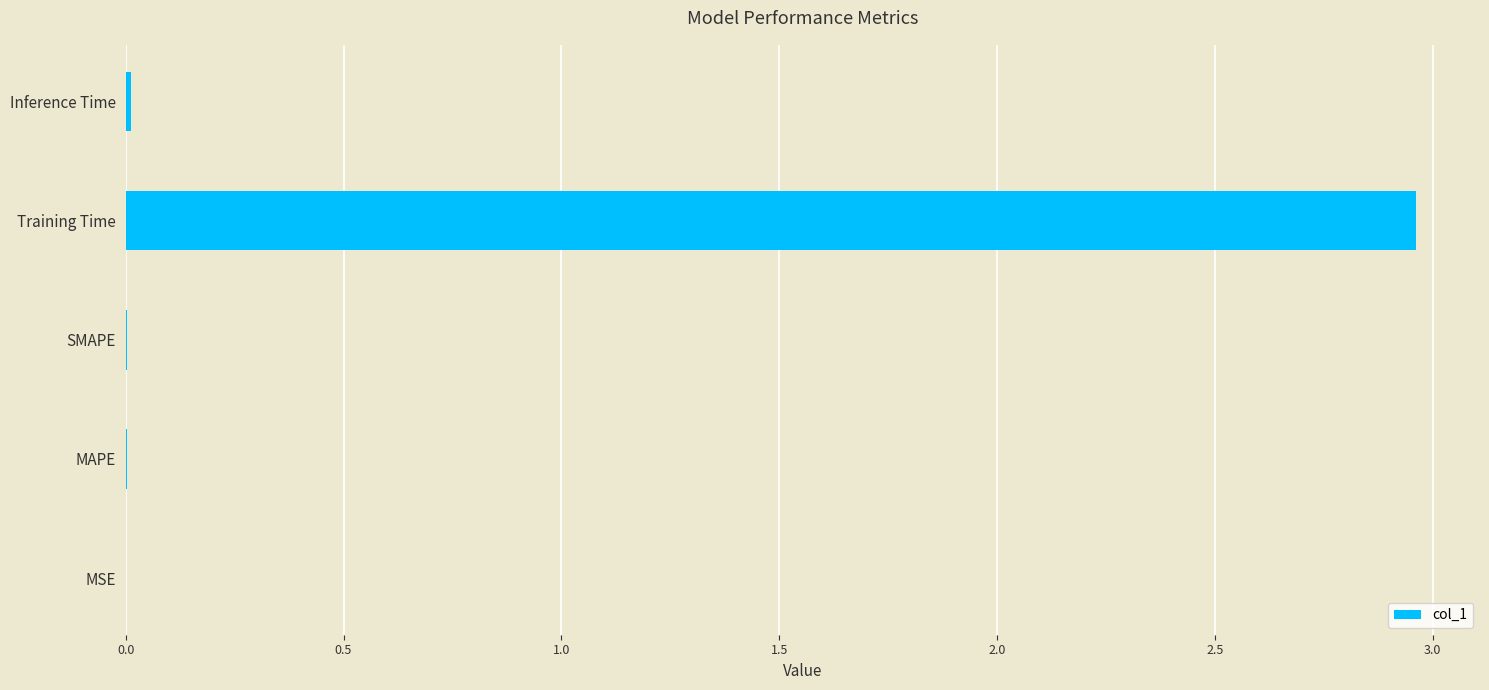

Between Inference Time and Training Time, which is larger?

Training Time